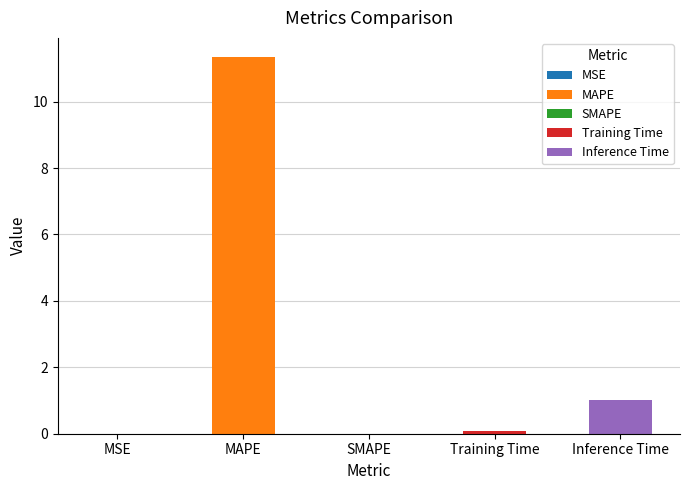

Count the number of categories in the chart.

5